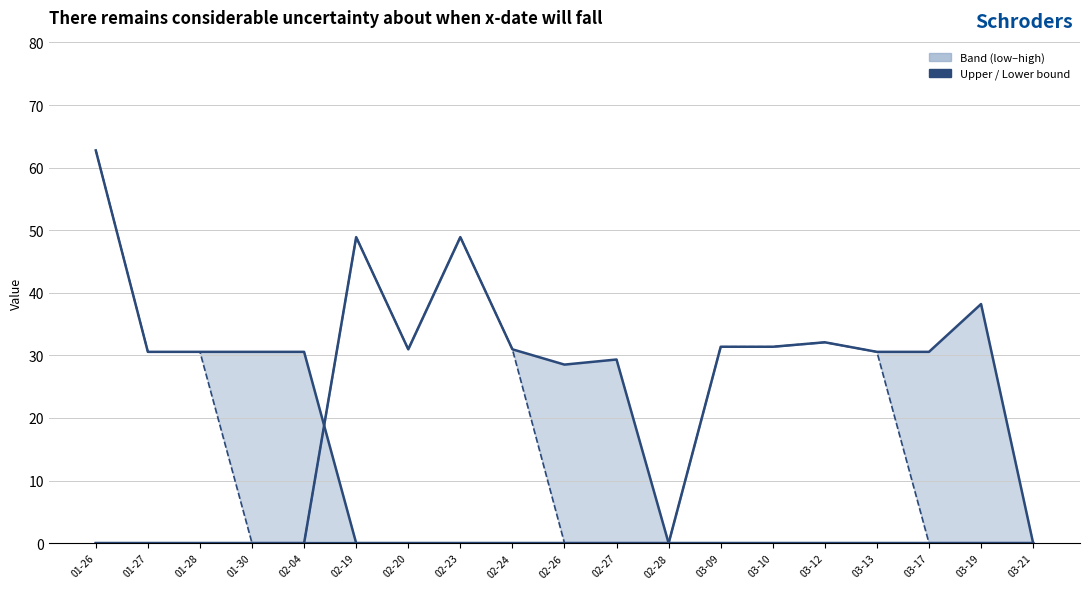

Is it true that ML equals 31.4 at 03-09?

True